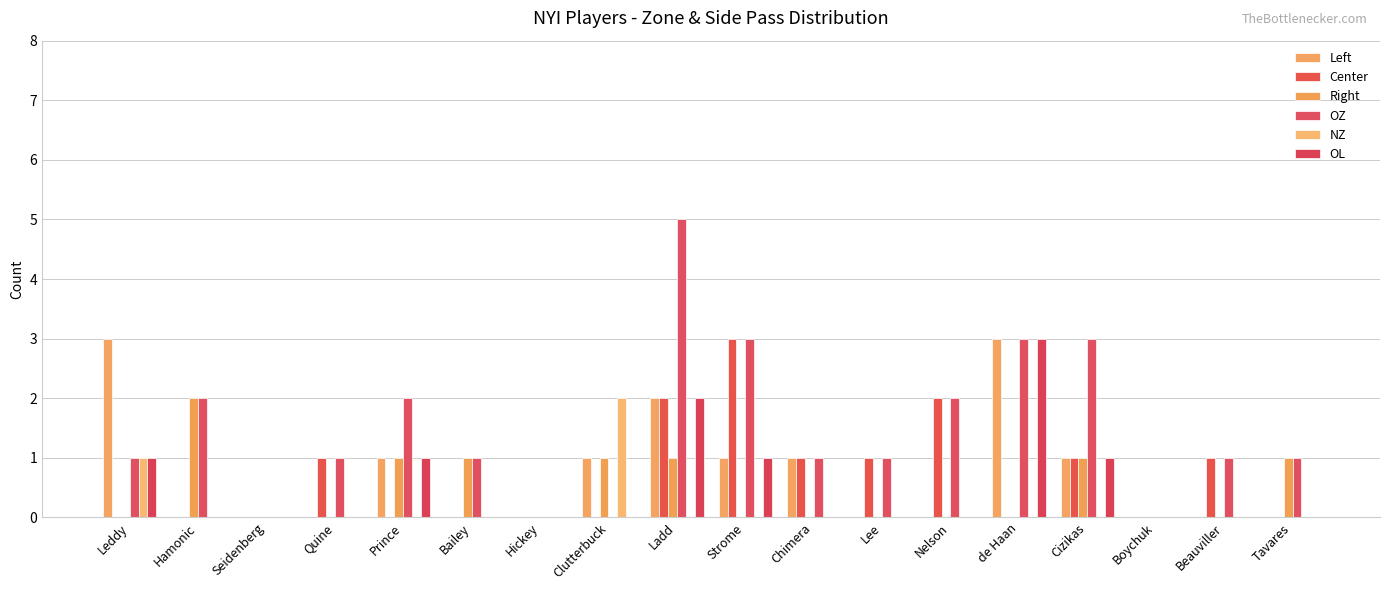

How many groups of bars are there?

18